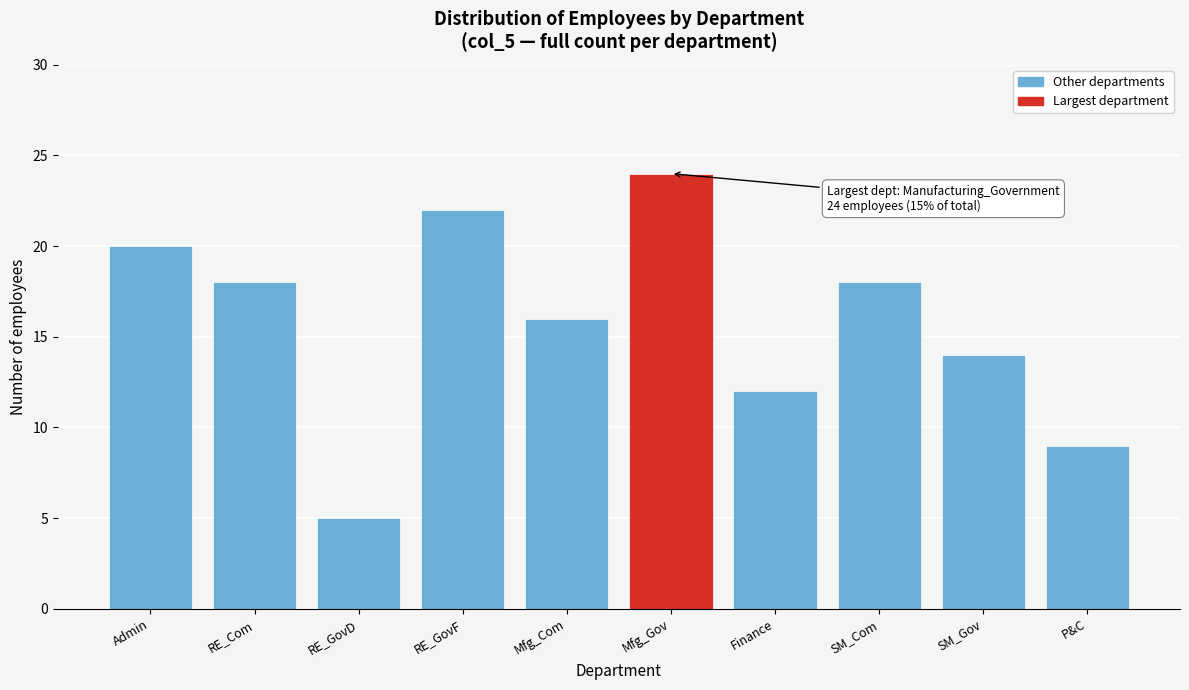

Reading left to right, transcribe all the data shown in this chart.

20	18	5	22	16	24	12	18	14	9